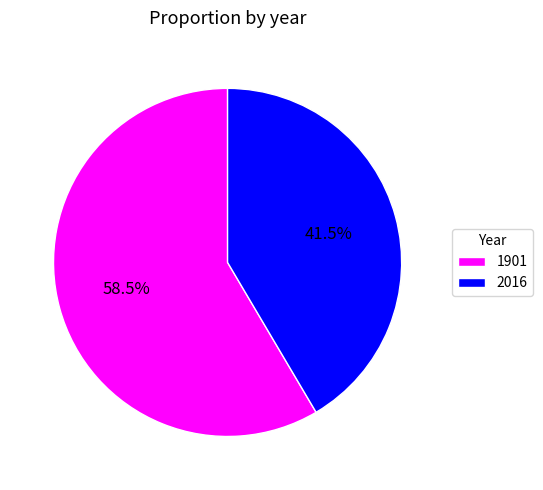

How many slices are in this pie chart?

2